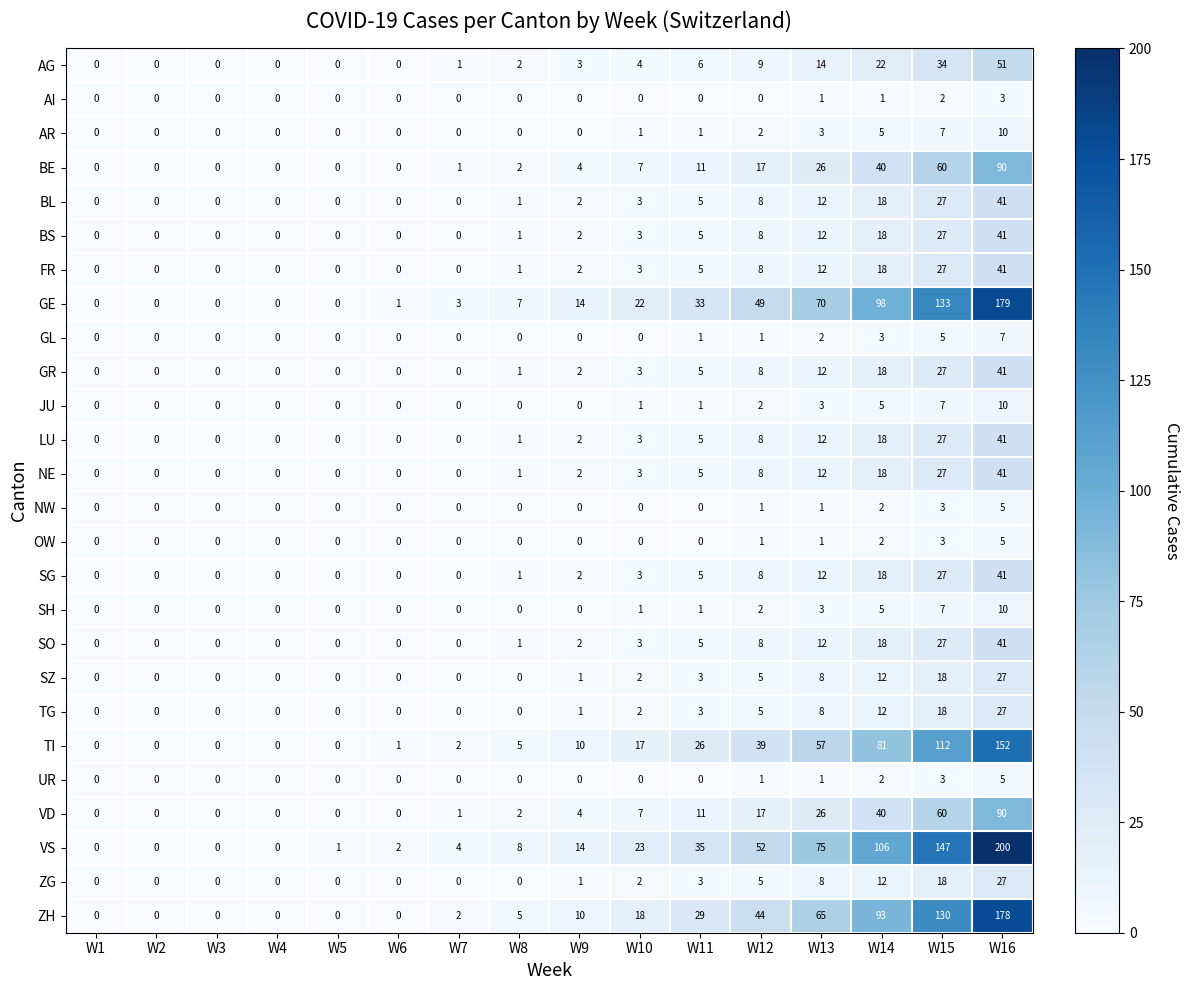

At which label is NE closest to 20?

W14